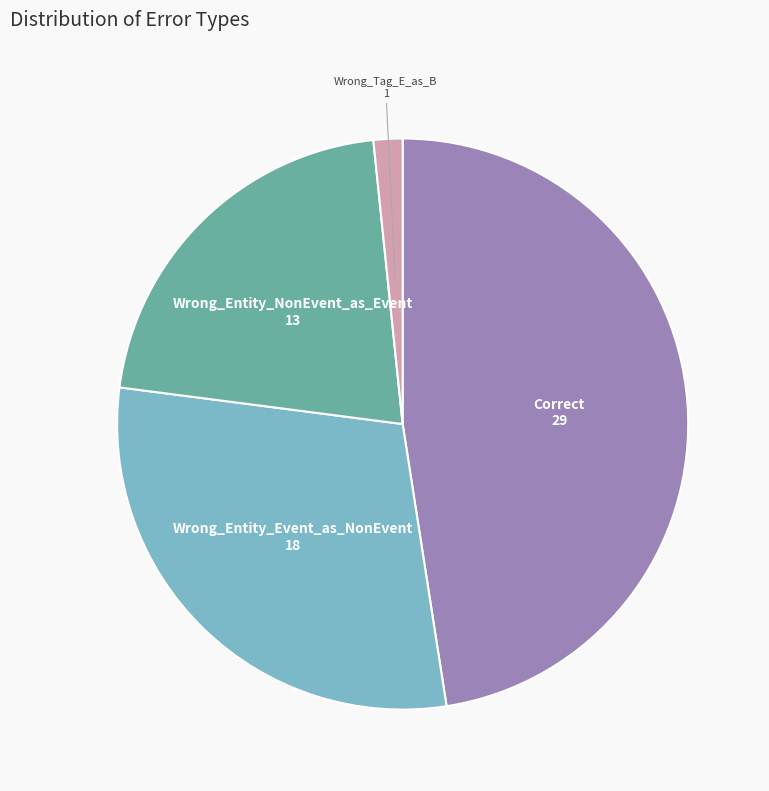

Approximately how many times larger is the value at Wrong_Tag_E_as_B compared to Wrong_Entity_NonEvent_as_Event?

0.1